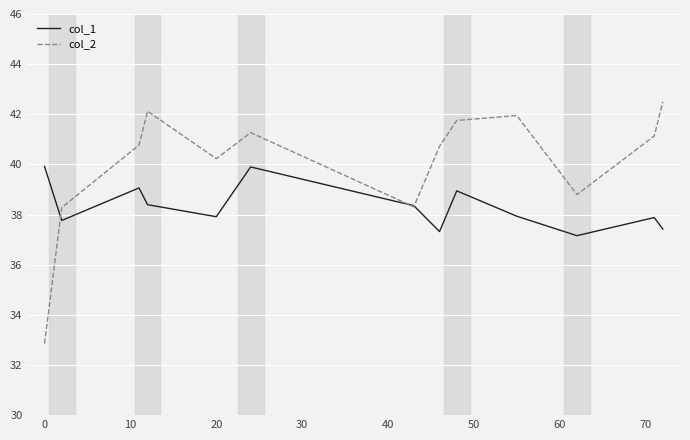

Does the chart have visible grid lines?

Yes